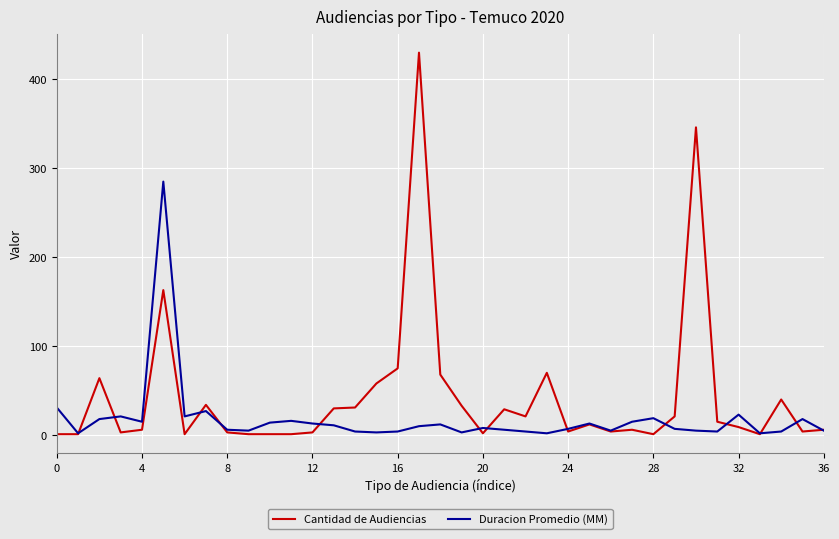

What is the maximum value for Duracion Promedio (MM)?

285